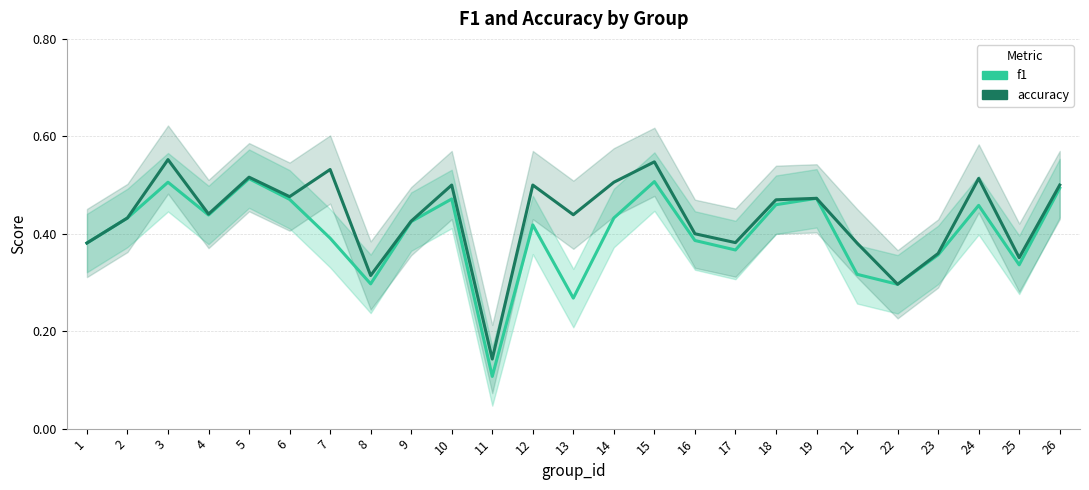

What value does the accuracy series have at 16?

0.4